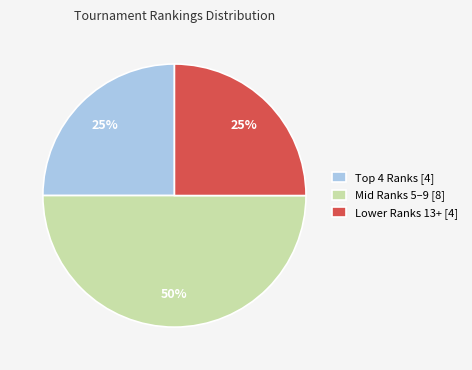

Which category has the biggest portion of the pie?

Mid Ranks 5–9 [8]